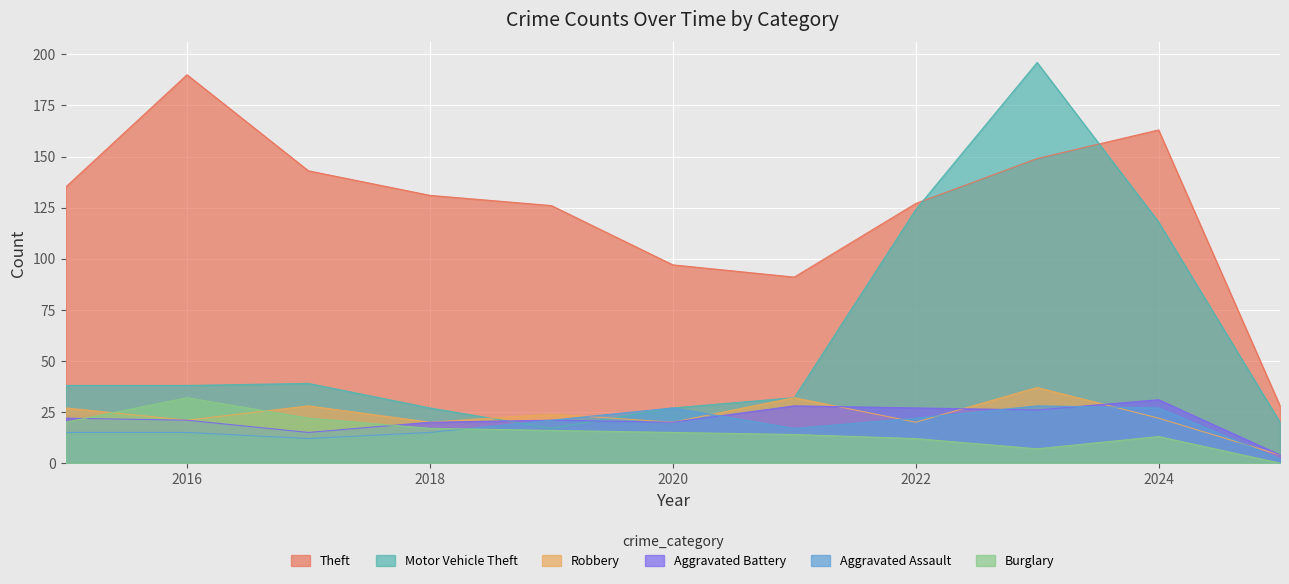

How many lines are shown in the chart?

6